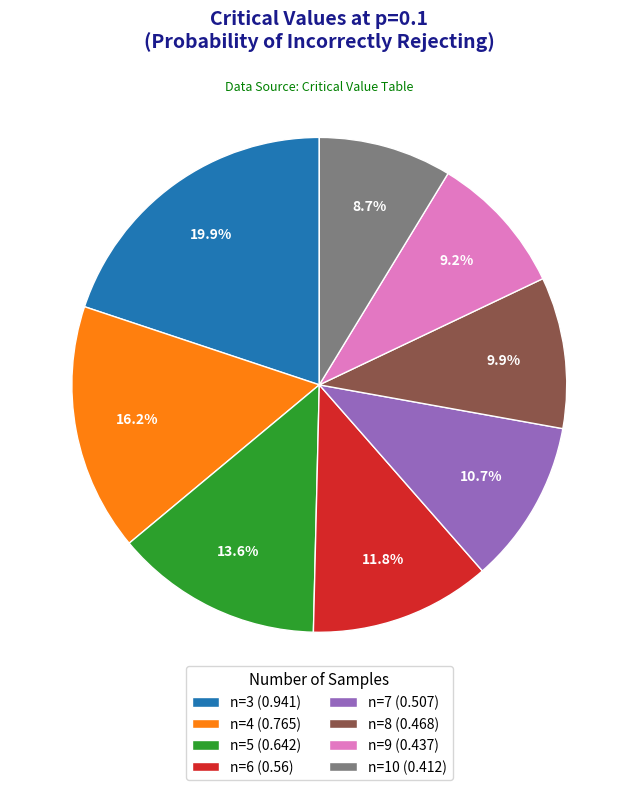

Count the number of slices in the pie.

8